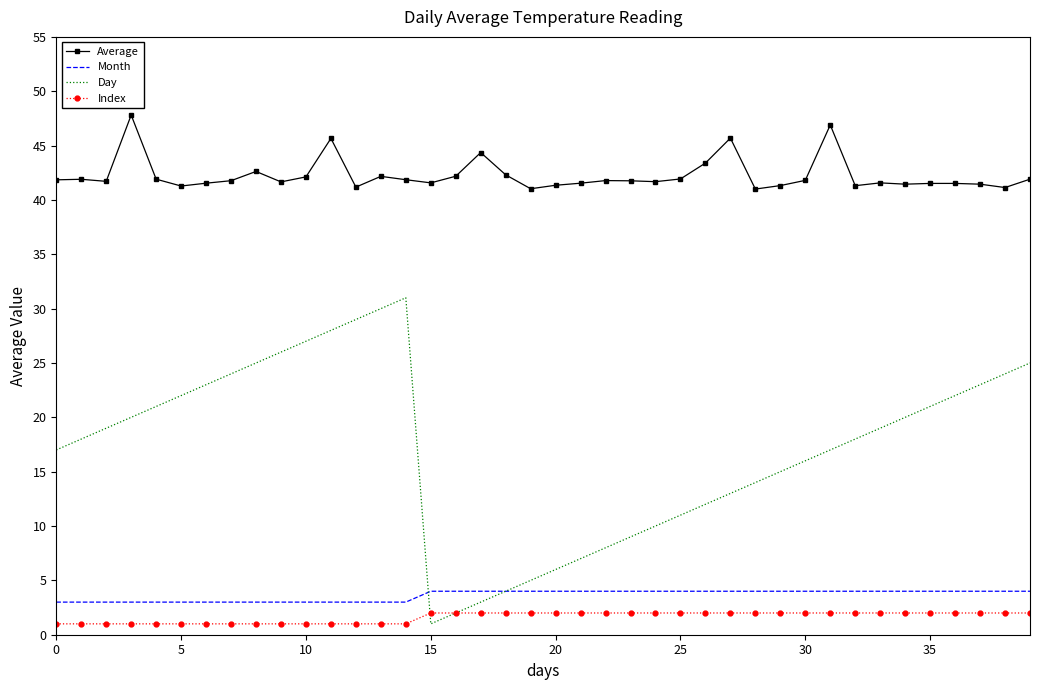

Which series has the largest total across all categories?

Average